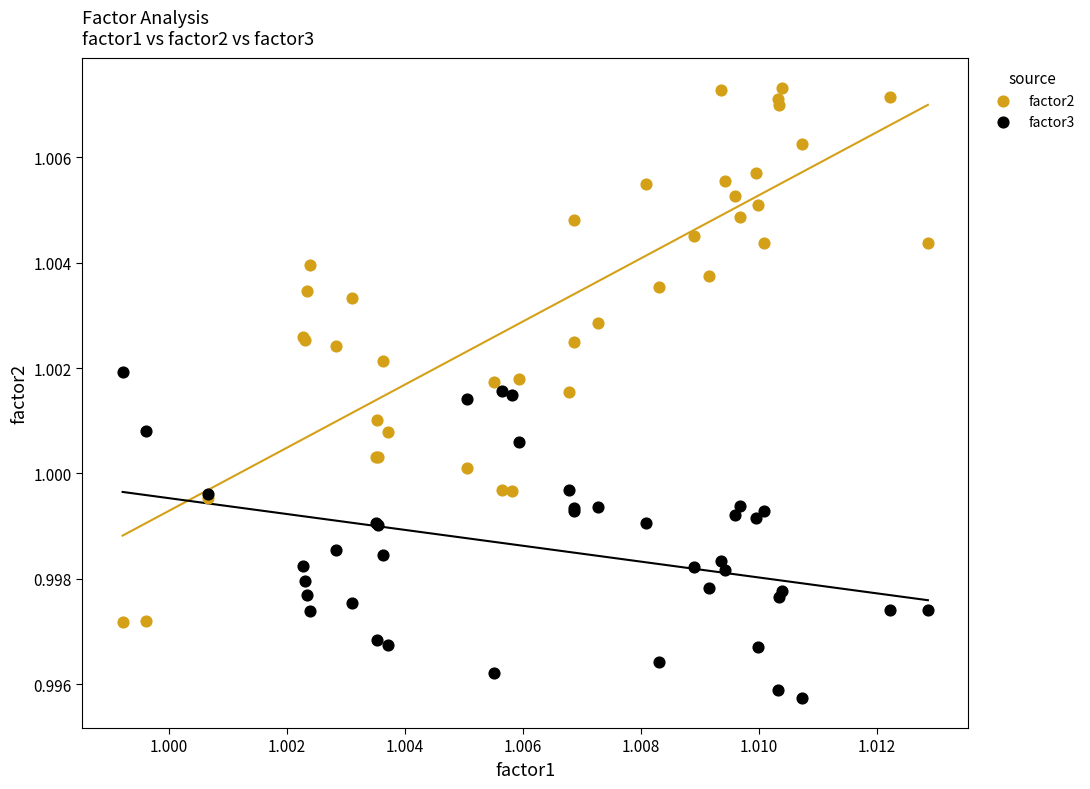

Which series contains the lowest Y value?

factor3